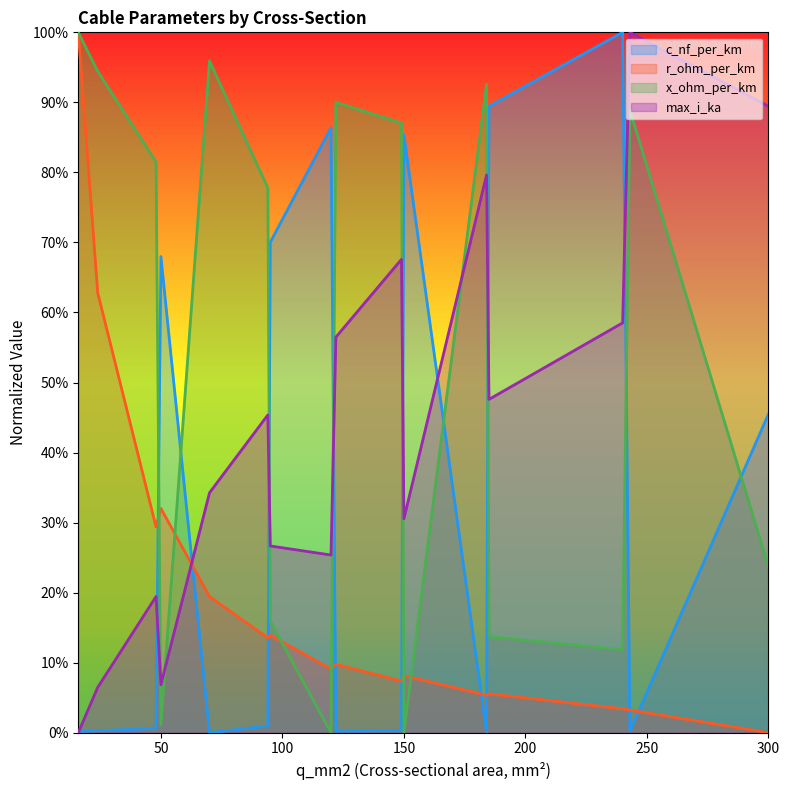

What is the average value of the r_ohm_per_km series?

0.2